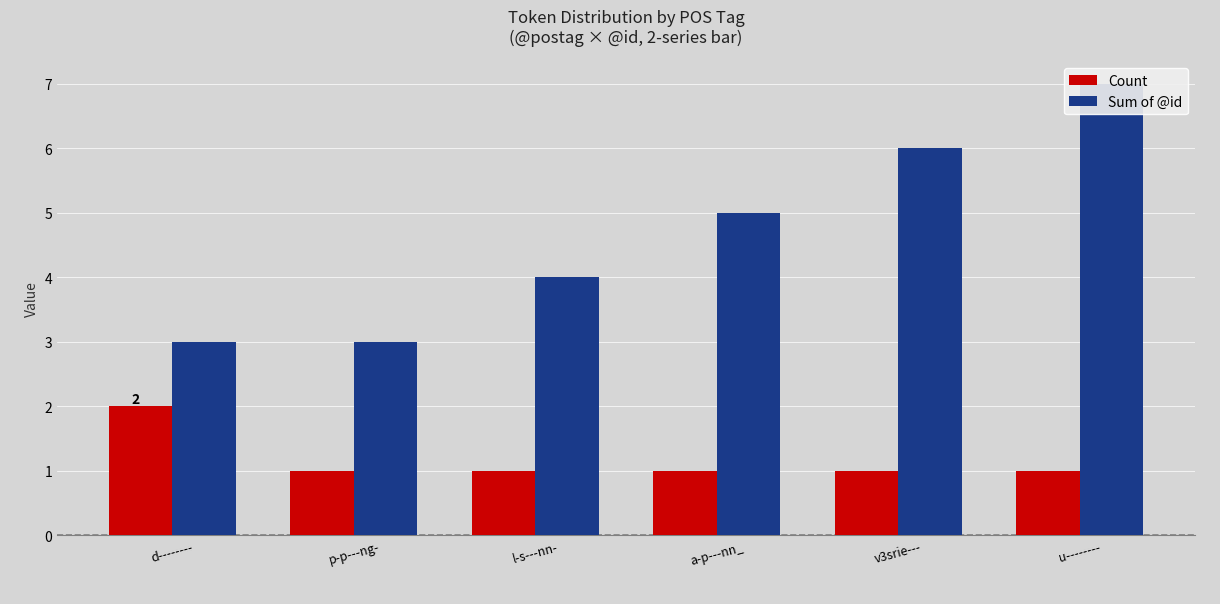

What are all the series names shown in the legend?

Count, Sum of @id